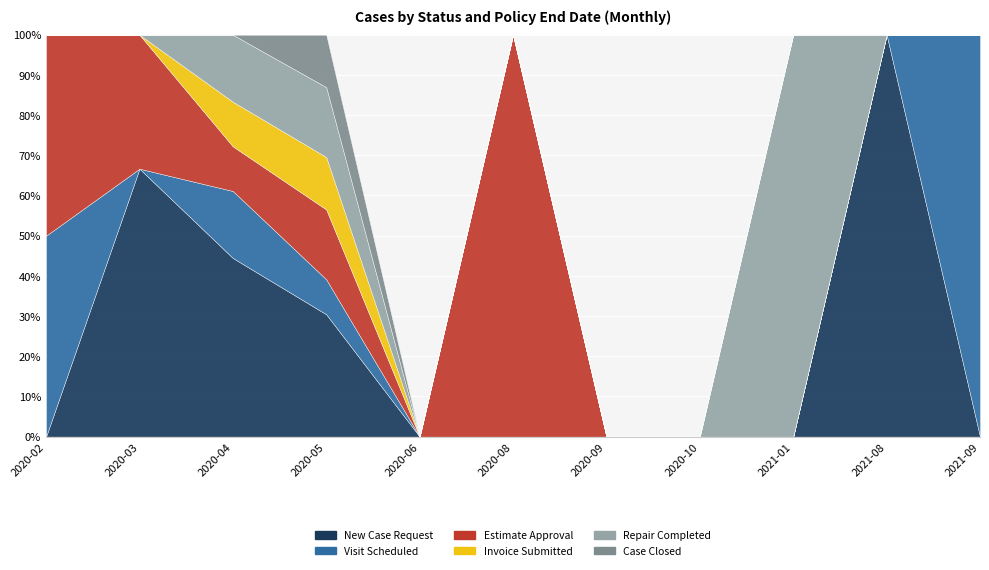

How many intersections are there between New Case Request and Repair Completed?

1